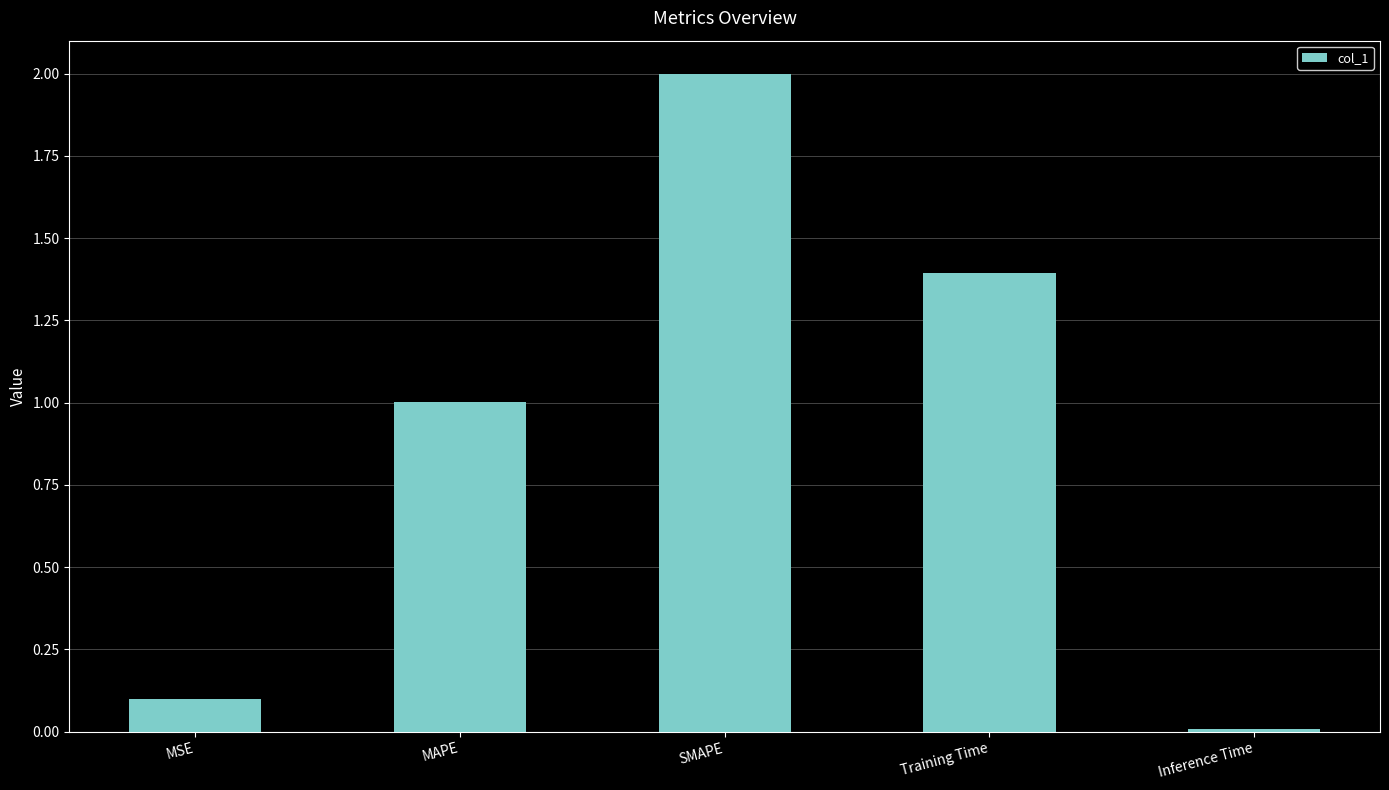

List the labels in order of value, smallest first.

Inference Time, MSE, MAPE, Training Time, SMAPE